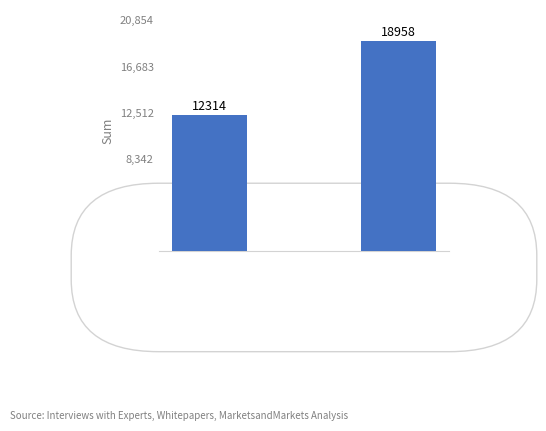

The value at approval is 20477. True or false?

False